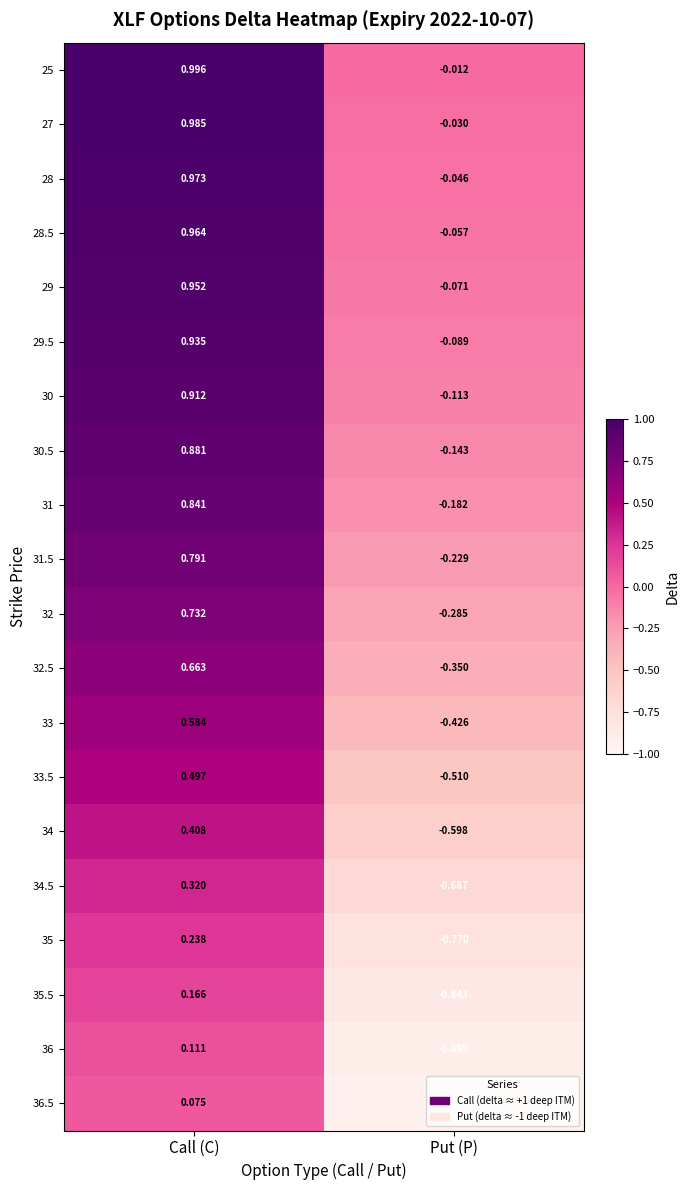

Which category has the highest value in the 36 series?

Call (C)